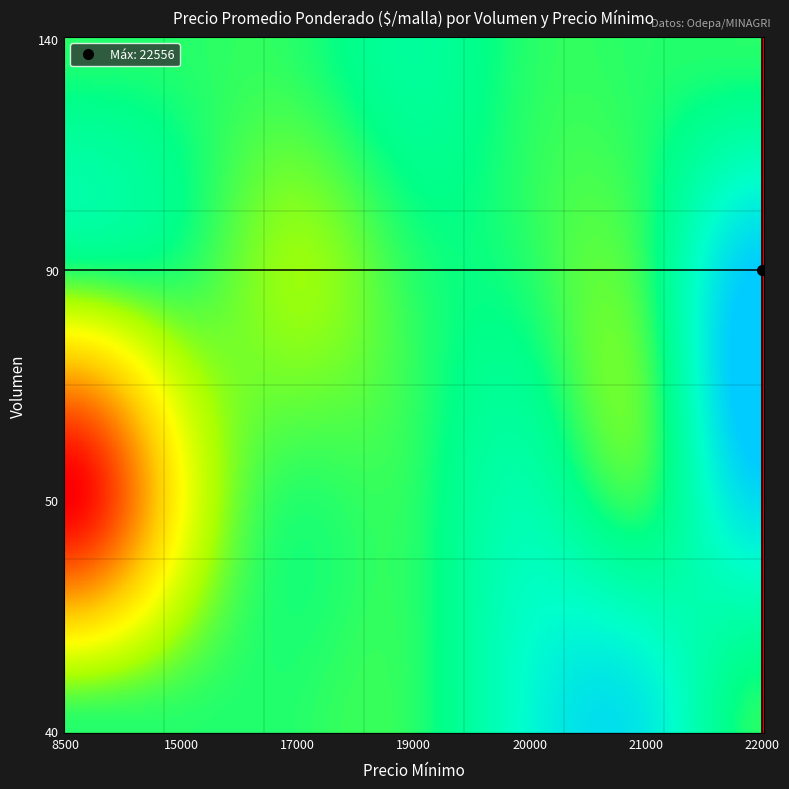

Count the number of data series in this chart.

1